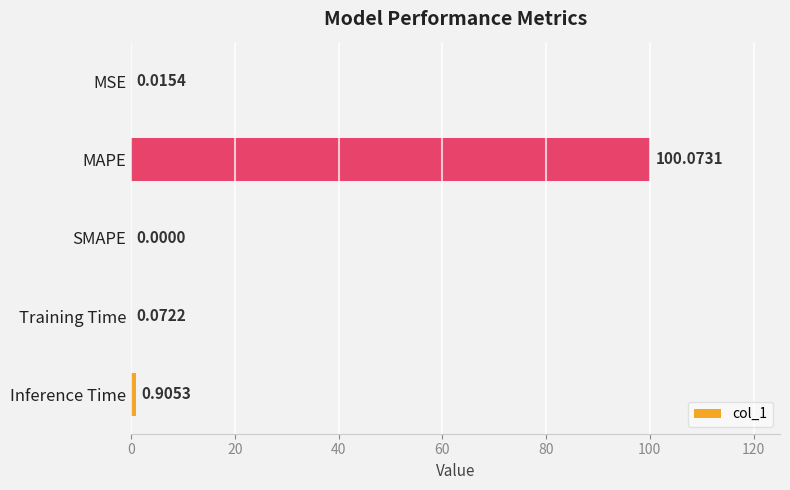

At which label is the value closest to 50?

Inference Time